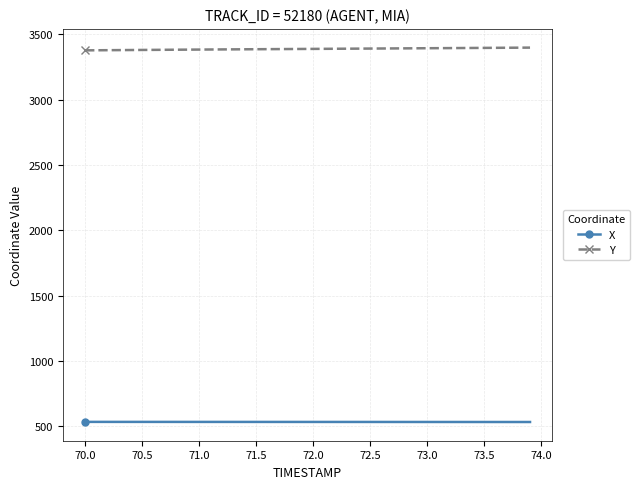

What is the smallest value displayed?

533.4